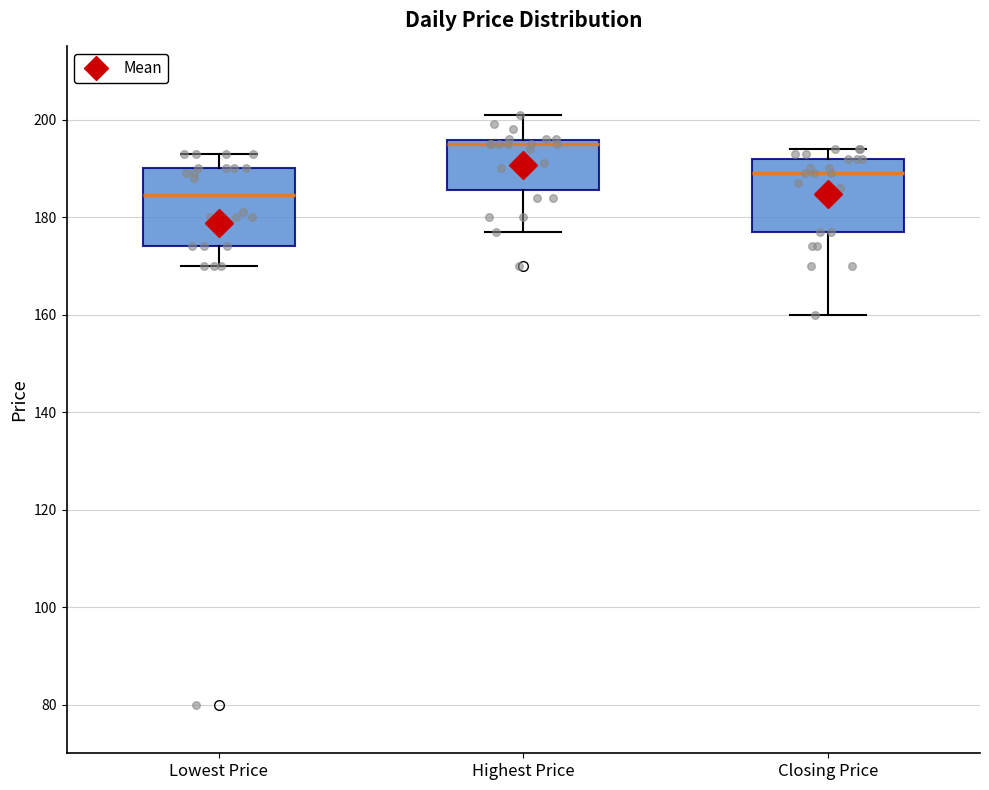

Which box's median line is the highest?

Highest Price